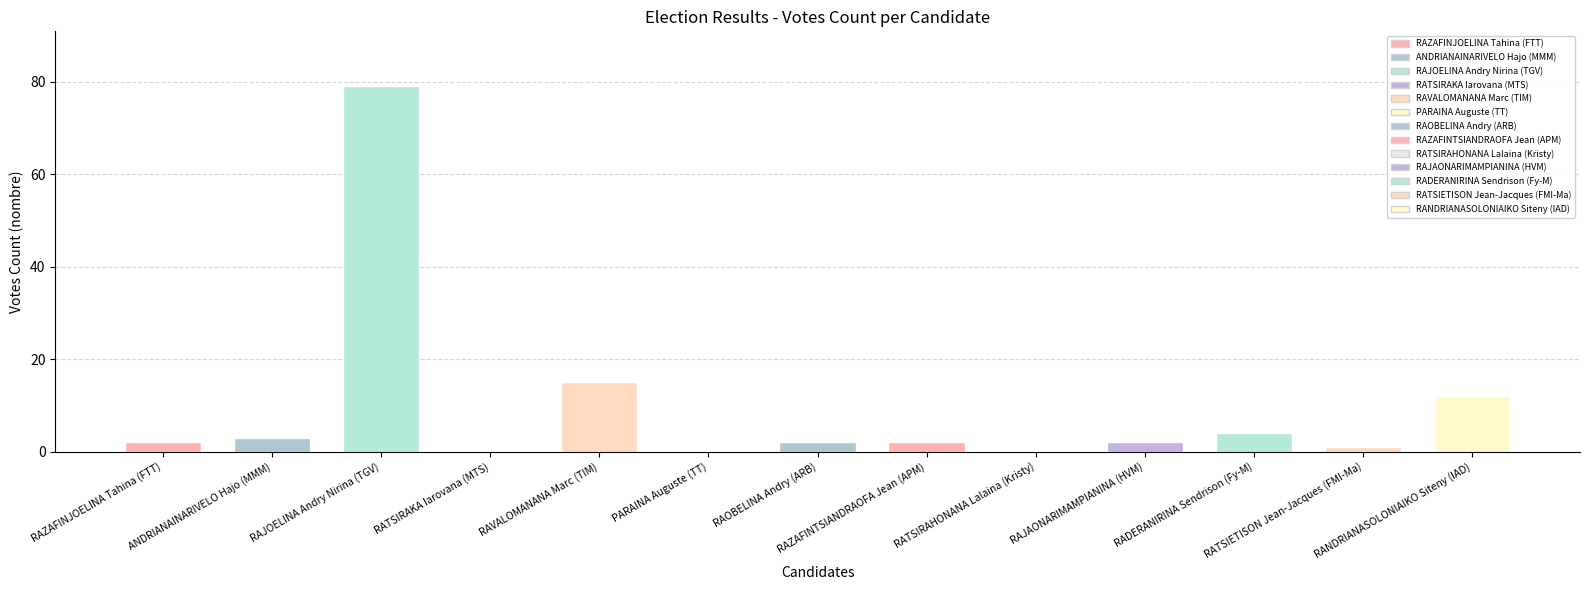

Does the chart contain any negative values?

No